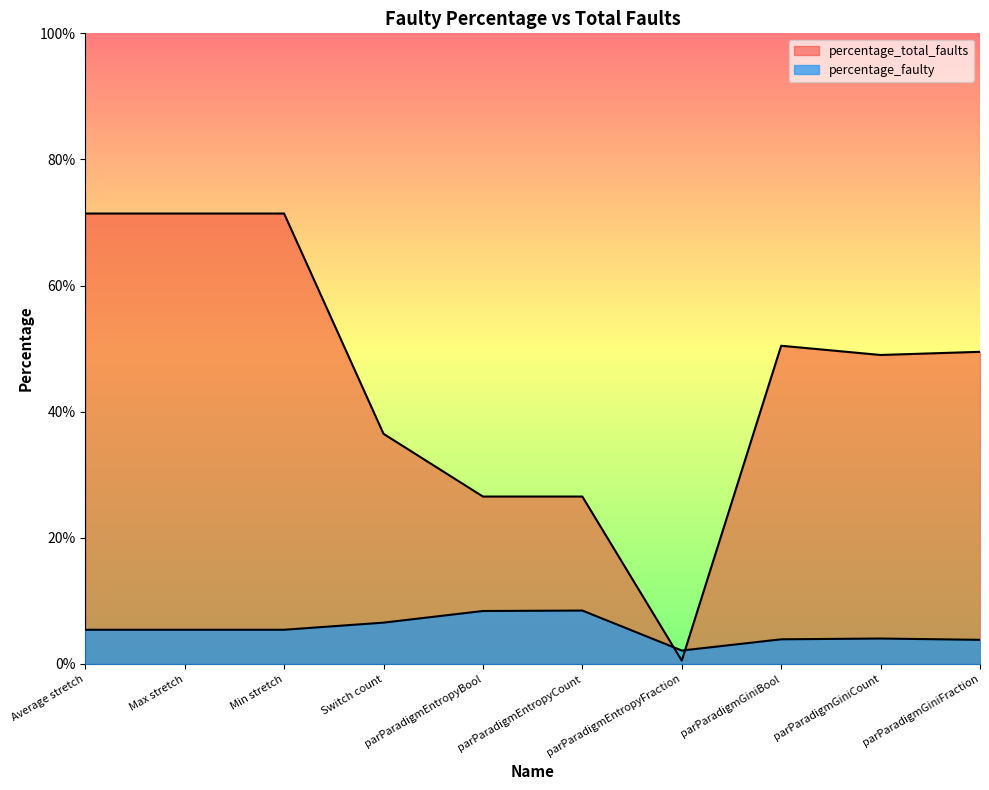

What is the difference between the highest and lowest values at parParadigmEntropyCount?

18.1